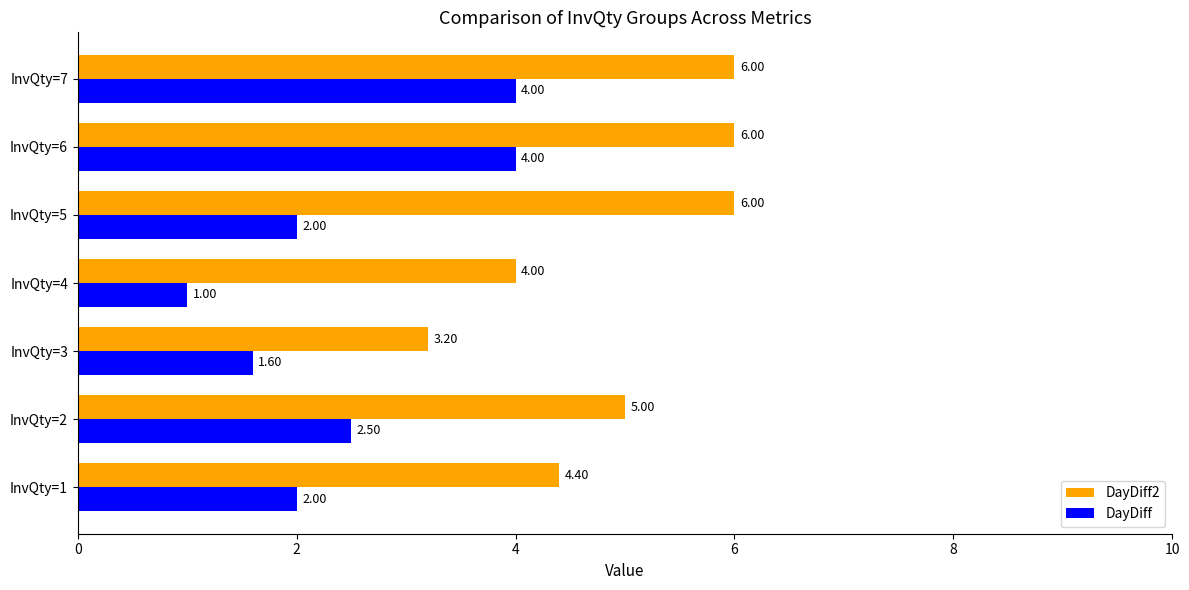

At which label is DayDiff2 closest to 4?

InvQty=4